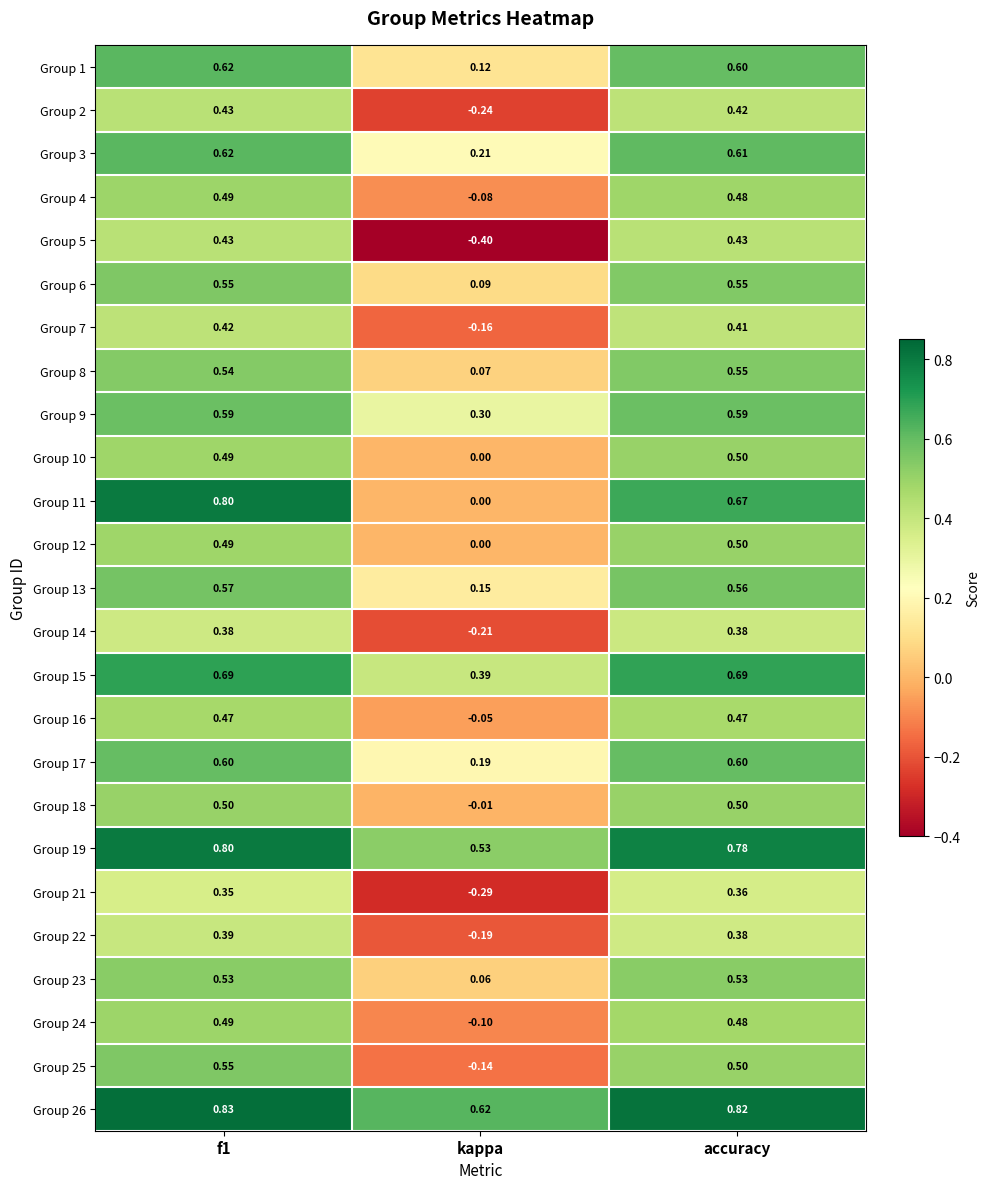

What is the difference between the highest and lowest values at accuracy?

0.5